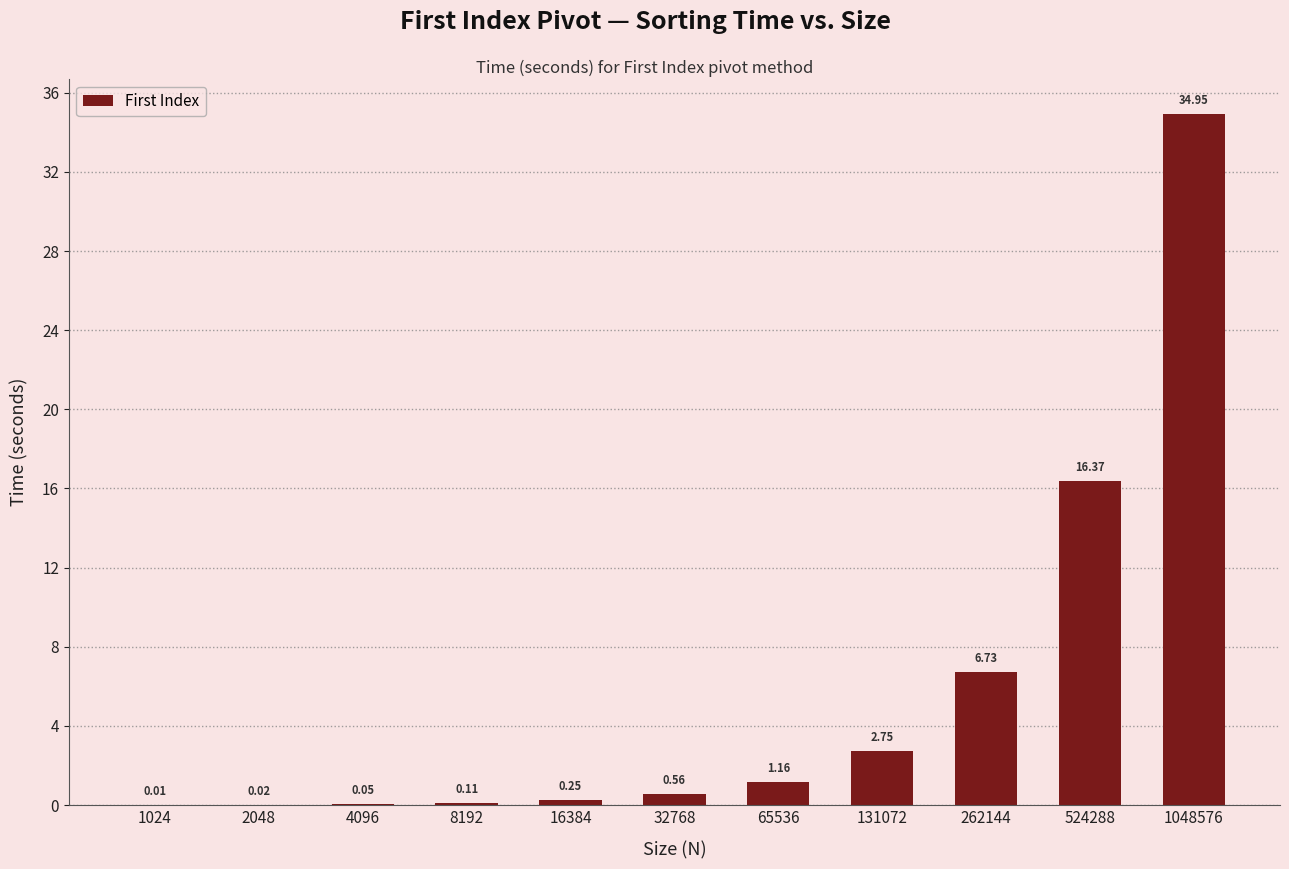

Which has a higher value, 32768 or 8192?

32768